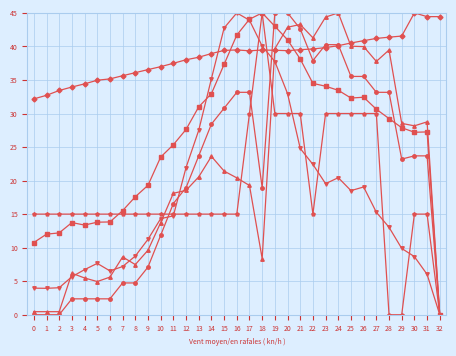

What is the greatest value displayed?

45.0